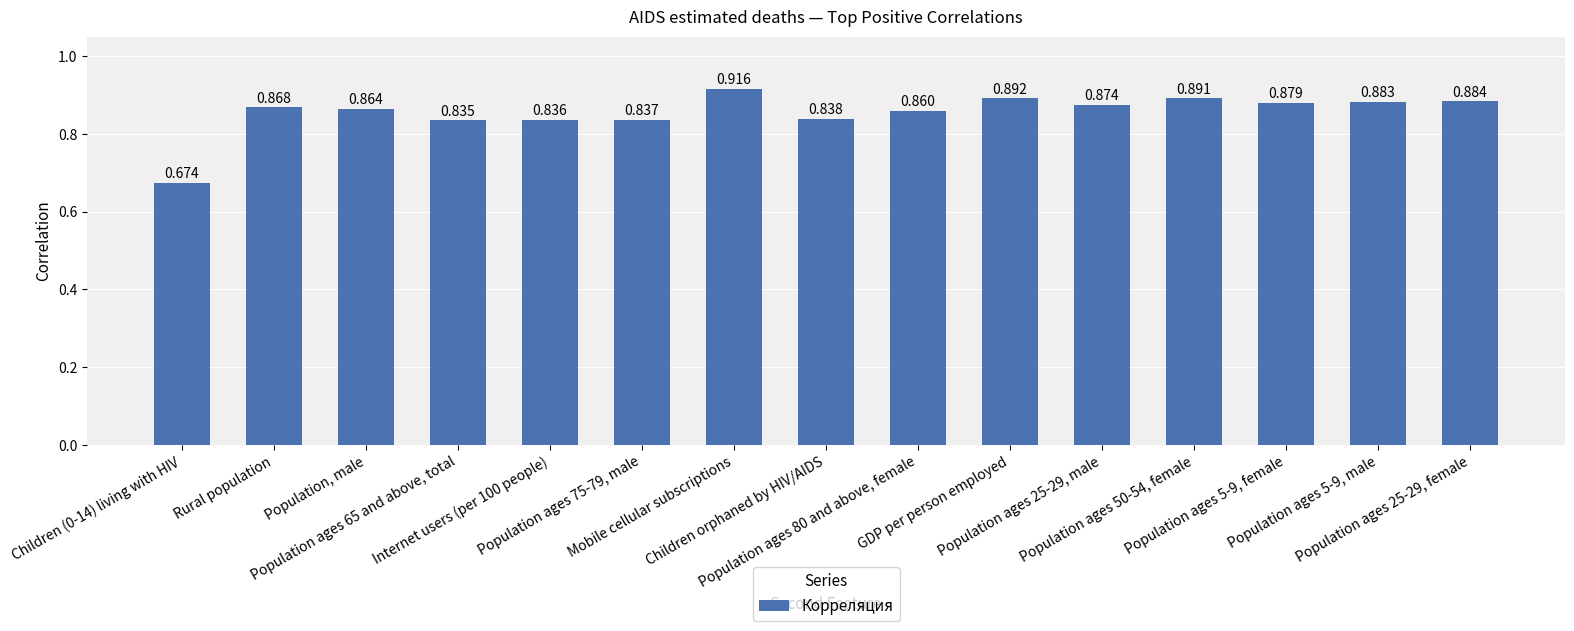

How many bars are there in total?

15